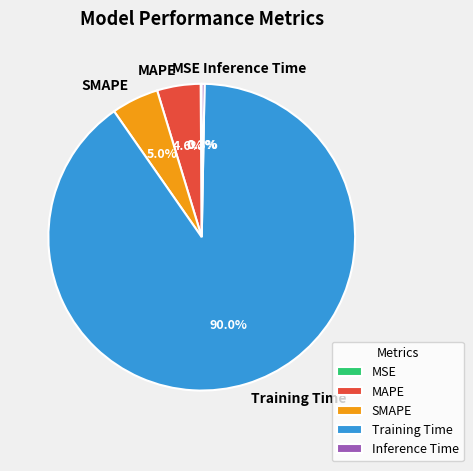

Is the sum of MAPE and Inference Time greater than half?

No